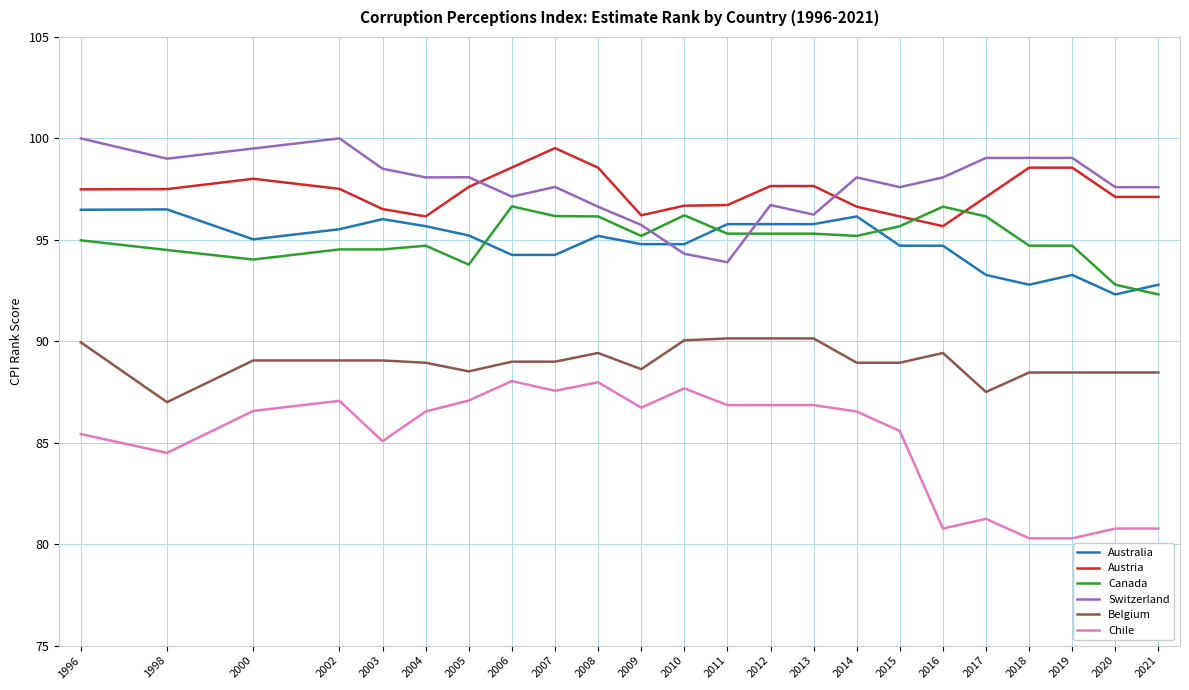

What is the difference between the maximum and minimum values in the Australia series?

4.2